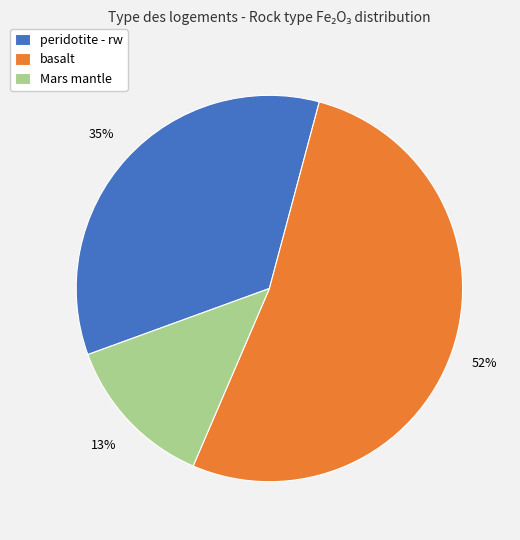

To the nearest percent, what is the combined percentage of peridotite - rw and Mars mantle?

48%